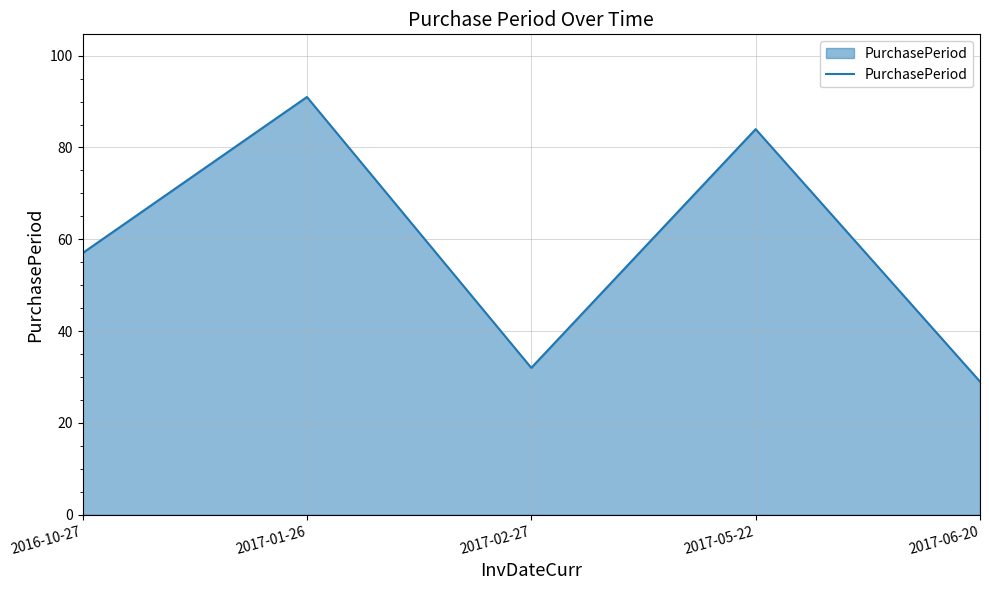

What is the difference between the maximum and minimum values?

62